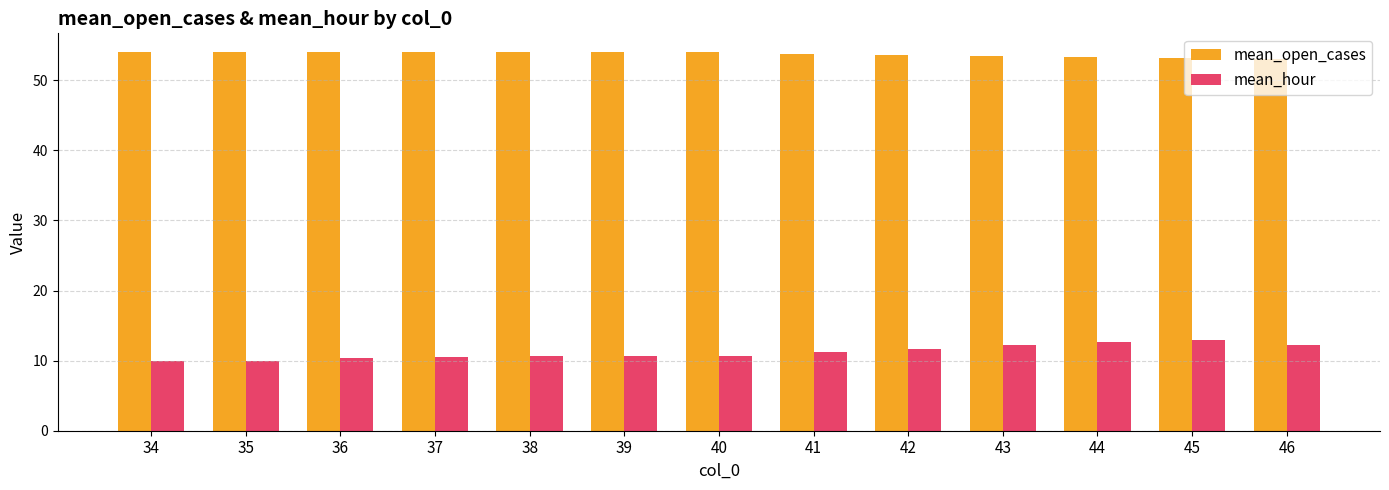

Rank the series by their maximum value, from lowest to highest.

mean_hour, mean_open_cases